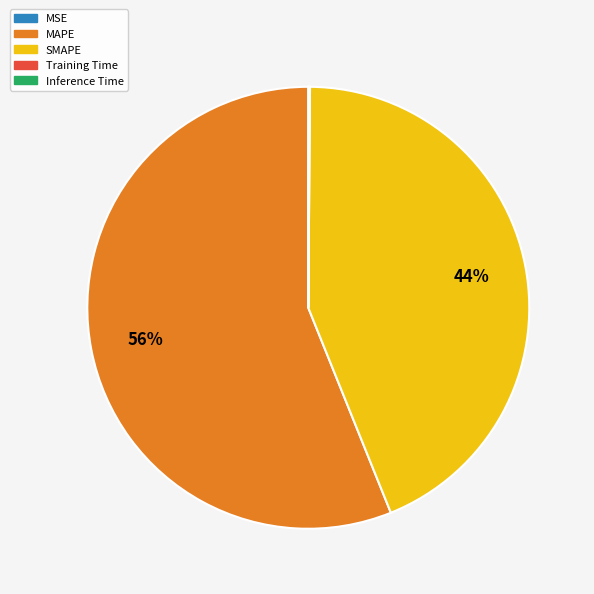

True or false: MAPE accounts for 56% of the total.

True